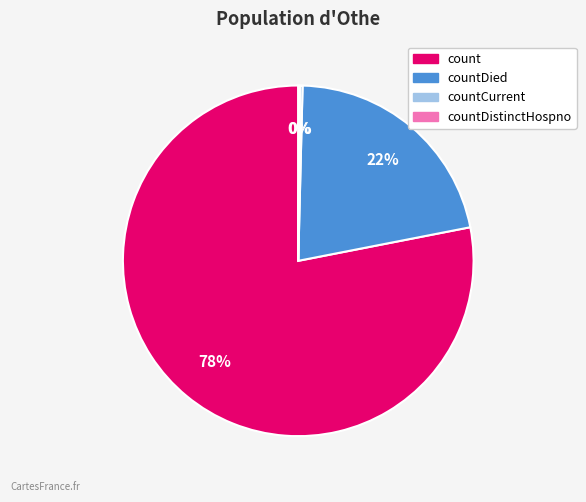

To the nearest percent, what is the average slice percentage?

25%